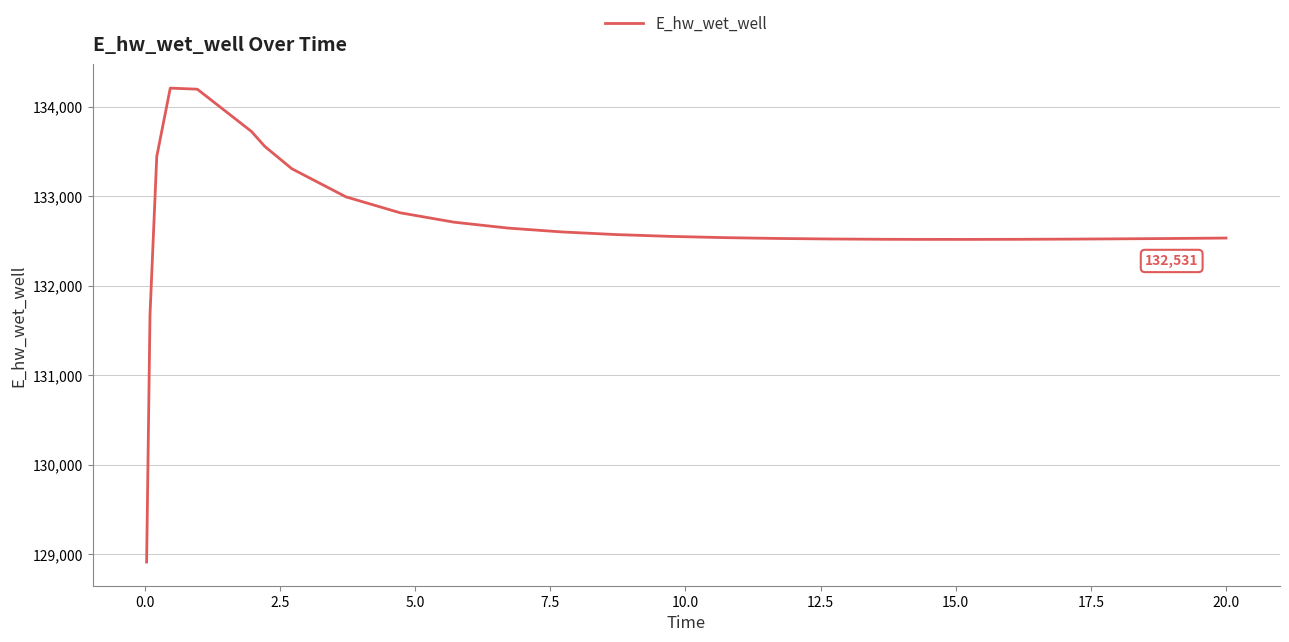

What is the minimum value shown in the chart?

128913.1